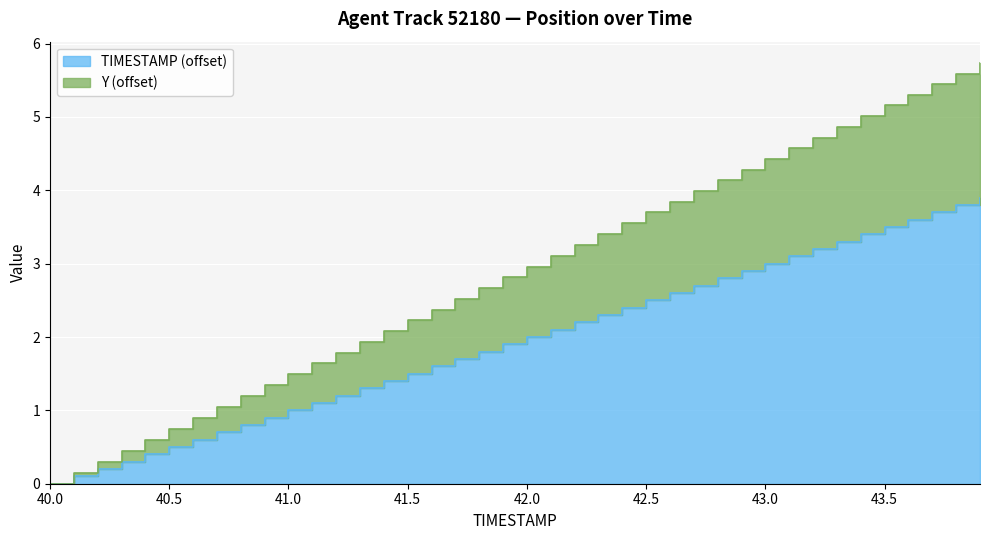

Rank the series at 43.3 from lowest to highest value.

TIMESTAMP, Y